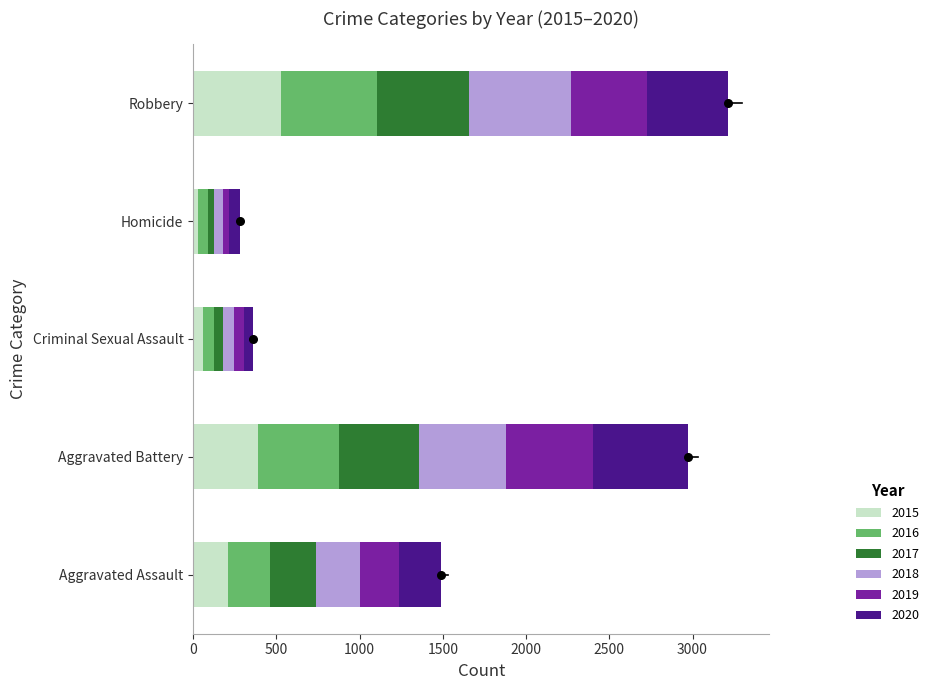

At which category is the sum across all series the highest?

Robbery